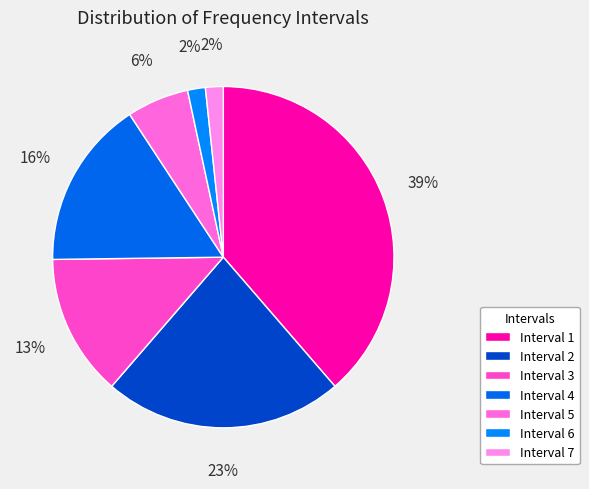

To the nearest percent, what is the difference between the largest and smallest slice percentages?

37%